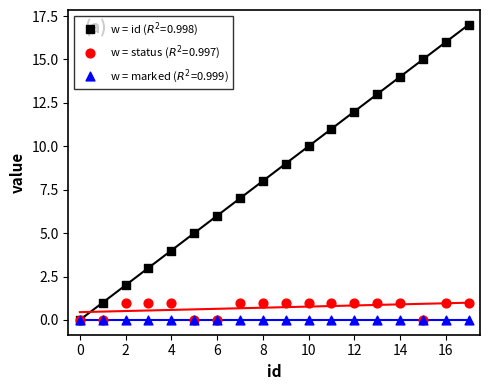

Which series has the widest spread of Y values?

id